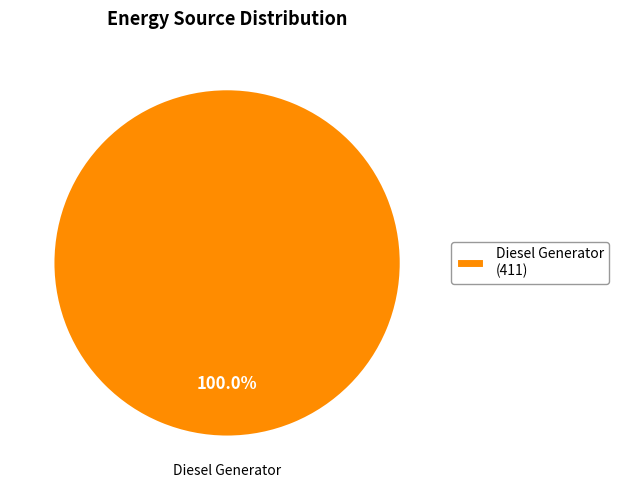

What is the majority slice?

Diesel Generator (411)